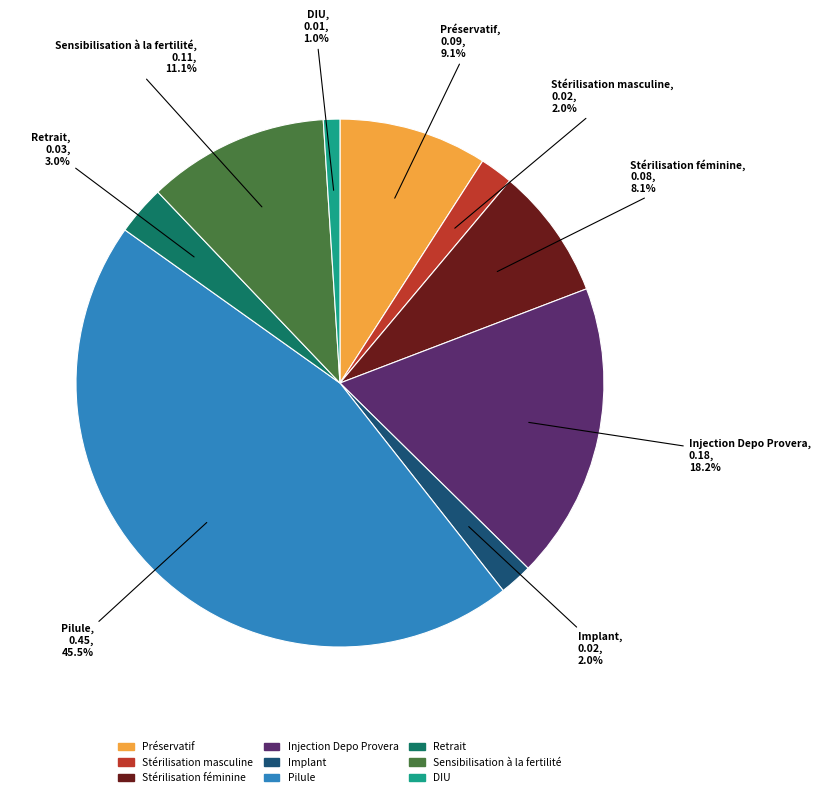

The Stérilisation féminine slice represents 8% of the pie. True or false?

True